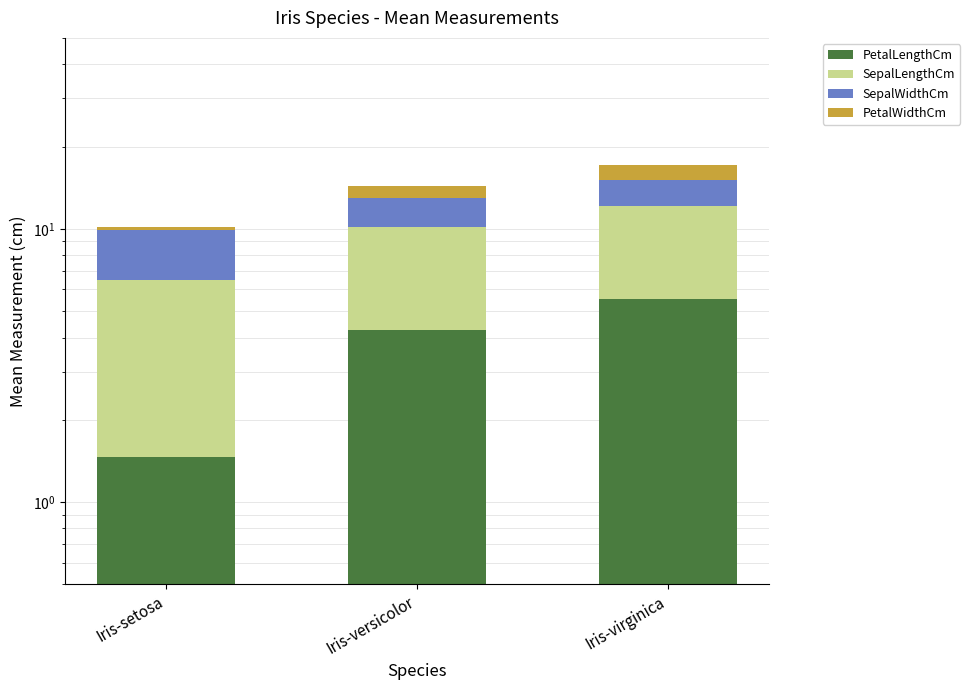

At Iris-virginica, list the series in order from smallest to largest.

PetalWidthCm, SepalWidthCm, PetalLengthCm, SepalLengthCm